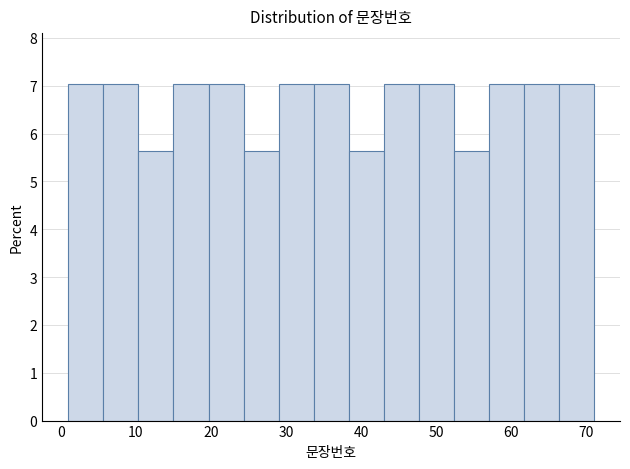

Reading left to right, list every bar in this chart as the range it spans on the x-axis followed by its height. Neither the bar edges nor the heights are printed on the chart, so give them approximately, as read against the axes.

1 to 6: 7.0
6 to 10: 7.0
10 to 15: 5.6
15 to 20: 7.0
20 to 24: 7.0
24 to 29: 5.6
29 to 34: 7.0
34 to 38: 7.0
38 to 43: 5.6
43 to 48: 7.0
48 to 52: 7.0
52 to 57: 5.6
57 to 62: 7.0
62 to 66: 7.0
66 to 71: 7.0